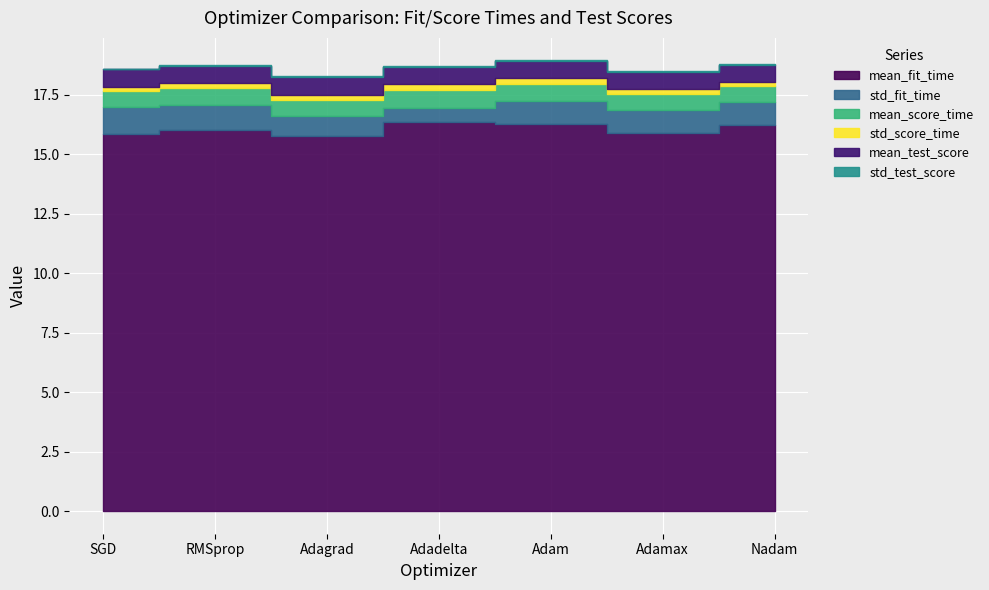

What position from the right is Adam?

3